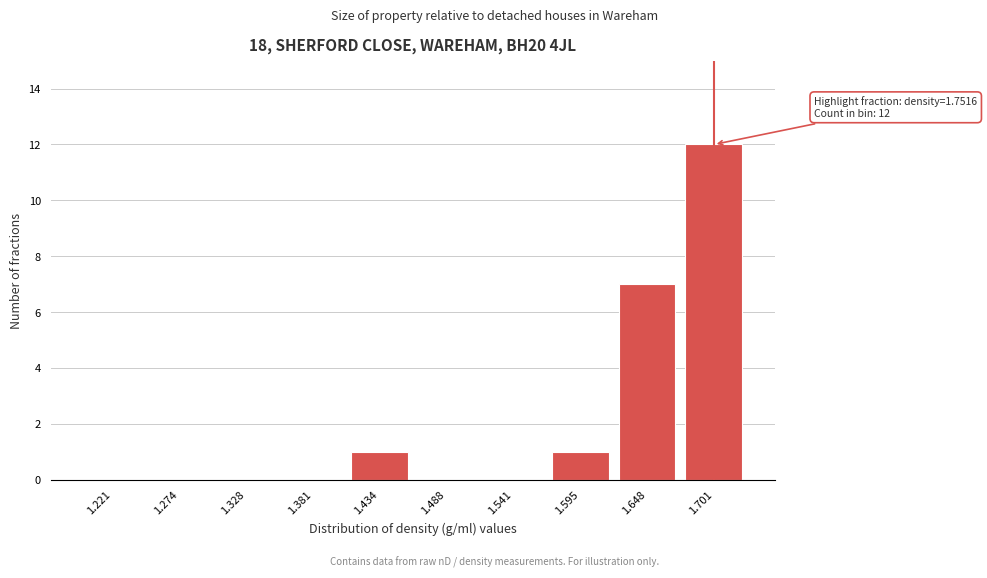

Reading left to right, what are all the values shown in this chart?

1.221=0	1.274=0	1.328=0	1.381=0	1.434=1	1.488=0	1.541=0	1.595=1	1.648=7	1.701=12